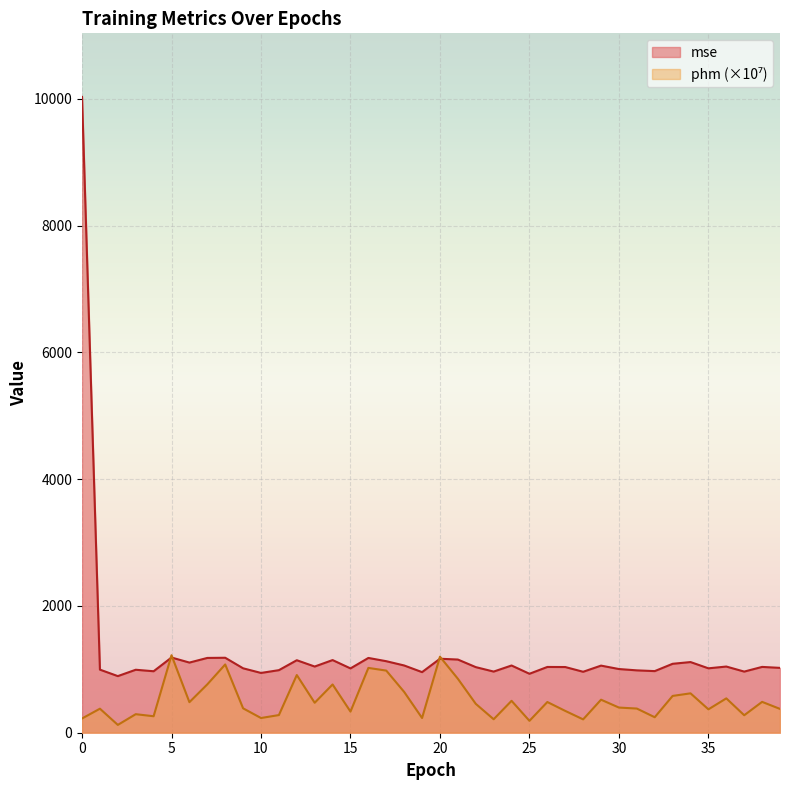

Between 39 and 29, which is larger?

29